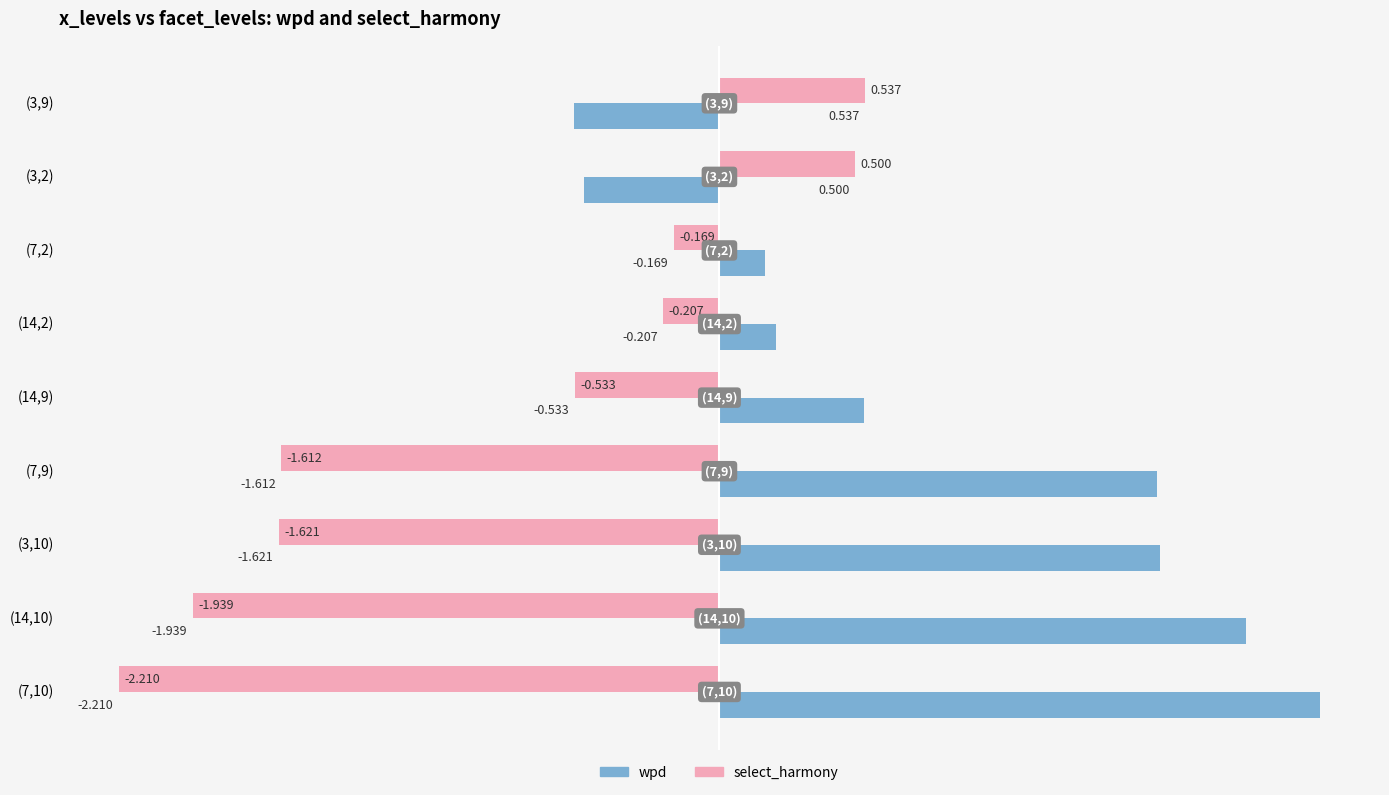

Which series has the largest total across all categories?

wpd